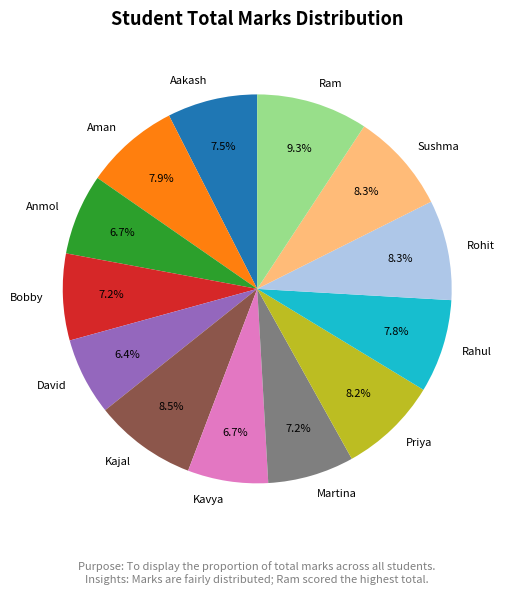

To the nearest percent, what is the combined percentage of Ram and David?

16%